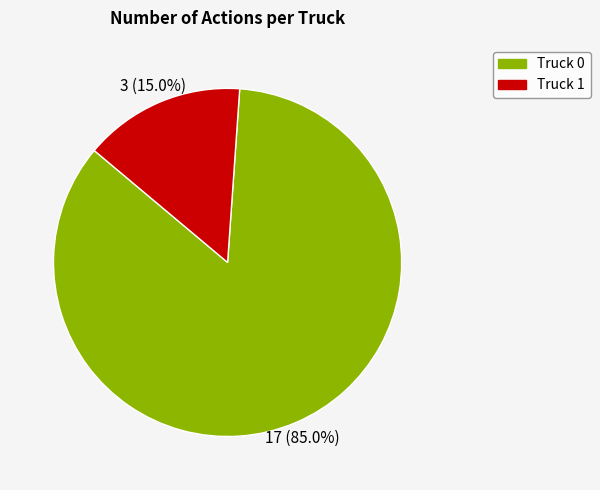

To the nearest percent, what percentage of the pie is Truck 1?

15%